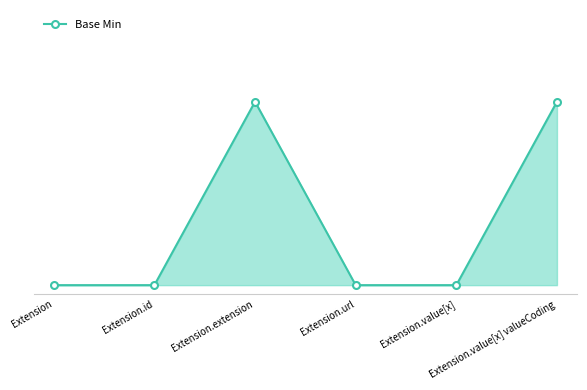

What is the sum of all values?

2